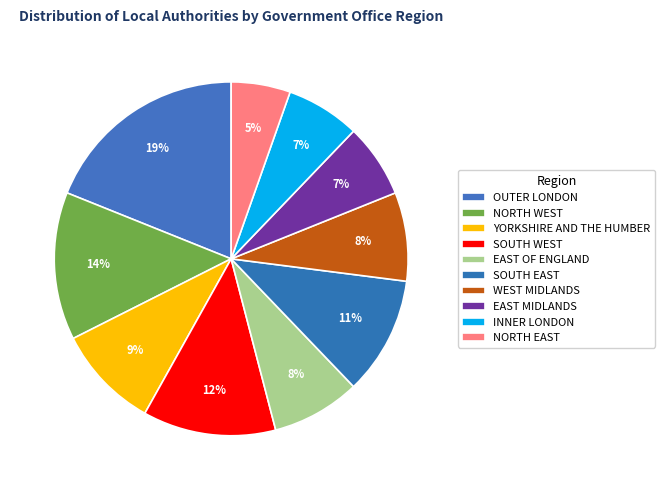

To the nearest percent, what percentage of the pie is WEST MIDLANDS?

8%